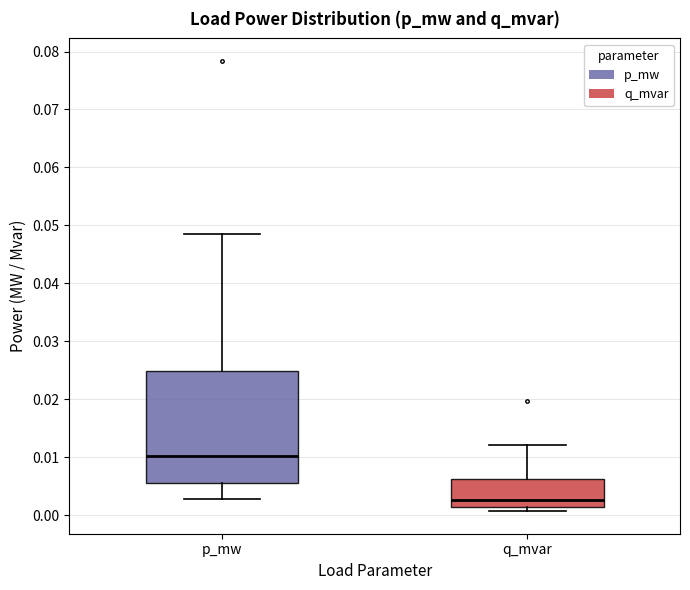

Reading left to right, read every box against the y-axis: the position of its median line, the range the box covers, and the ends of its whiskers. The values are not printed on the chart, so give them approximately, as read against the axis.

p_mw: median 0.010, box 0.006 to 0.025, whiskers 0.003 to 0.048
q_mvar: median 0.003, box 0.001 to 0.006, whiskers 0.001 (just below the box's lower edge) to 0.012